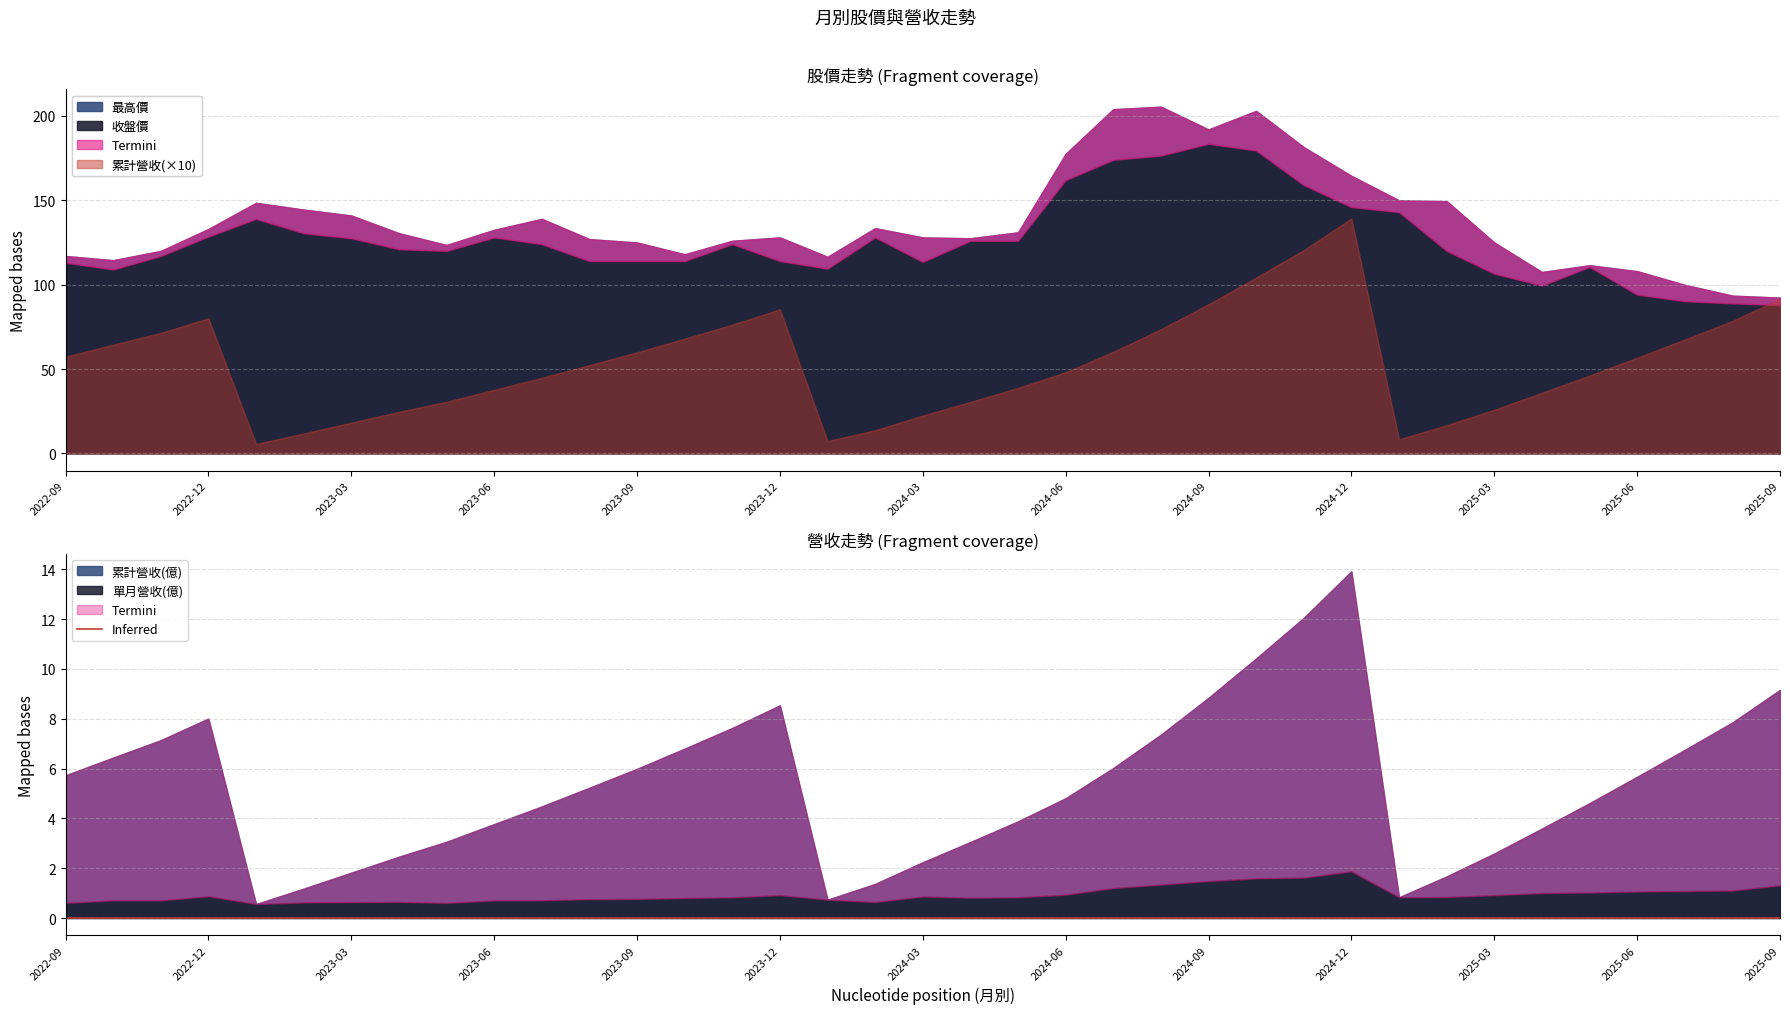

True or false: 單月營收(億) and 最高價 cross at least once.

False